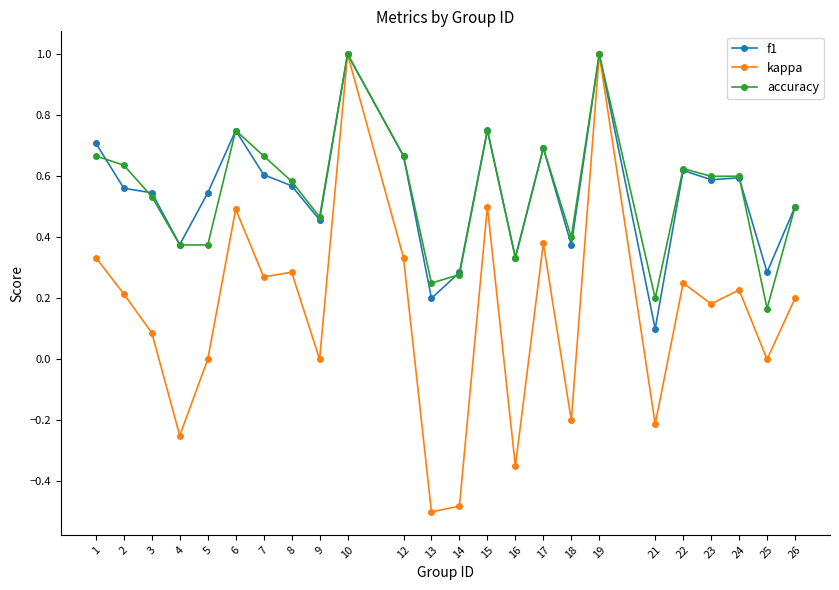

How many distinct data groups are displayed?

3